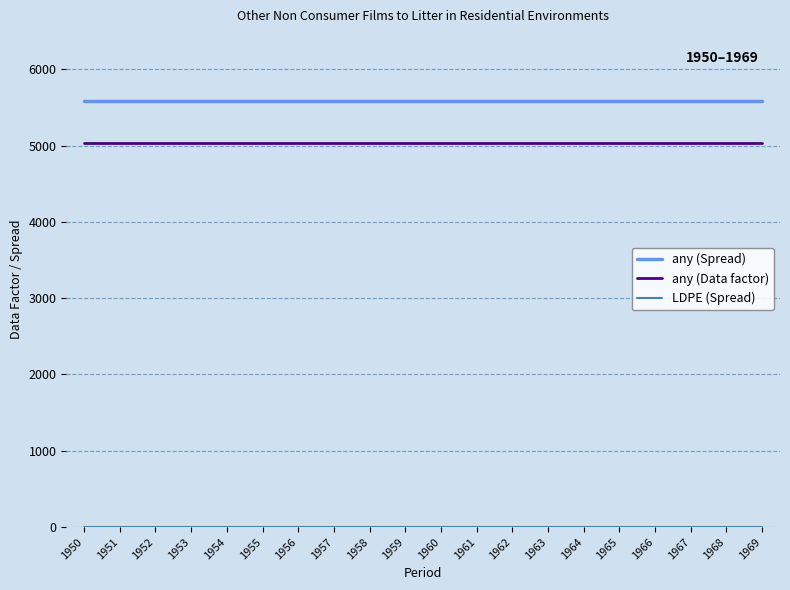

The any (Data factor) series shows 7752.1 at 1963. True or false?

False